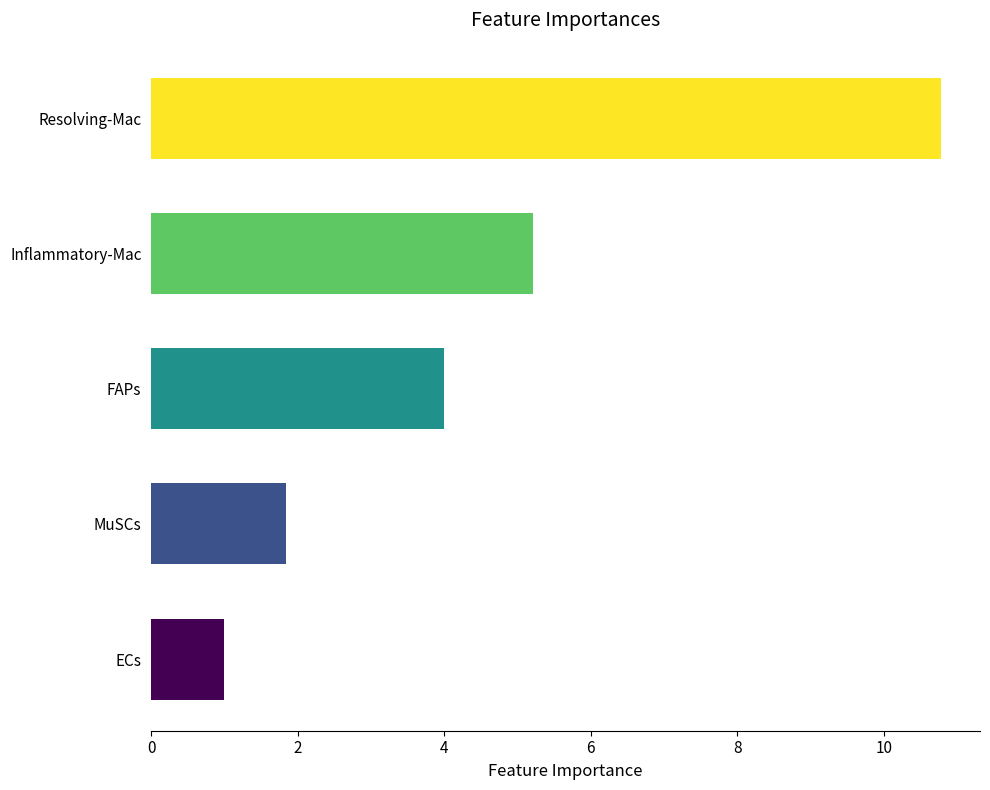

What is the change in value from ECs to MuSCs?

+0.8